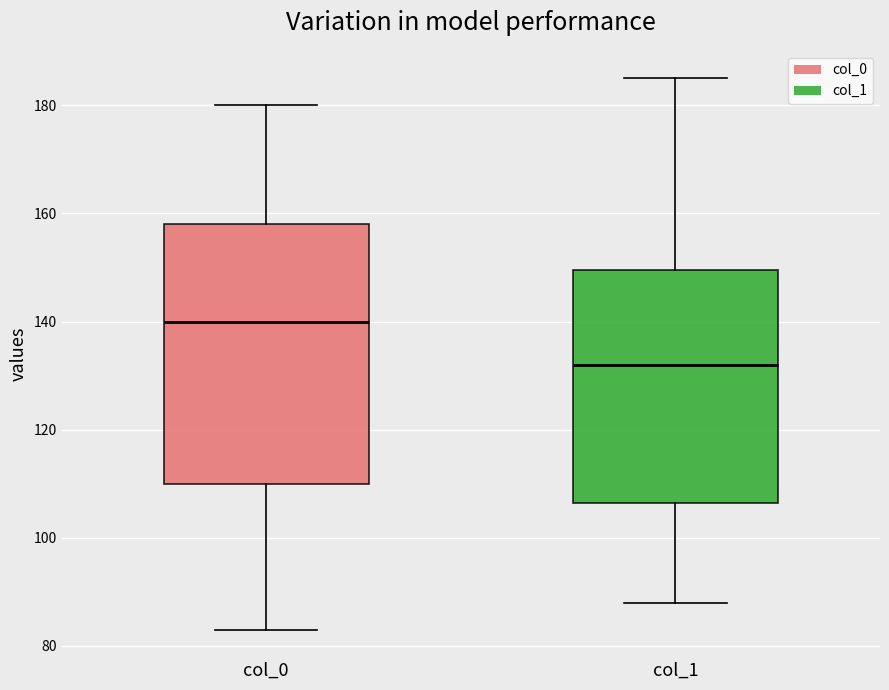

Reading left to right, read every box against the y-axis: the position of its median line, the range the box covers, and the ends of its whiskers. The values are not printed on the chart, so give them approximately, as read against the axis.

col_0: median 140, box 110 to 158, whiskers 84 to 180
col_1: median 132, box 106 to 150, whiskers 88 to 186